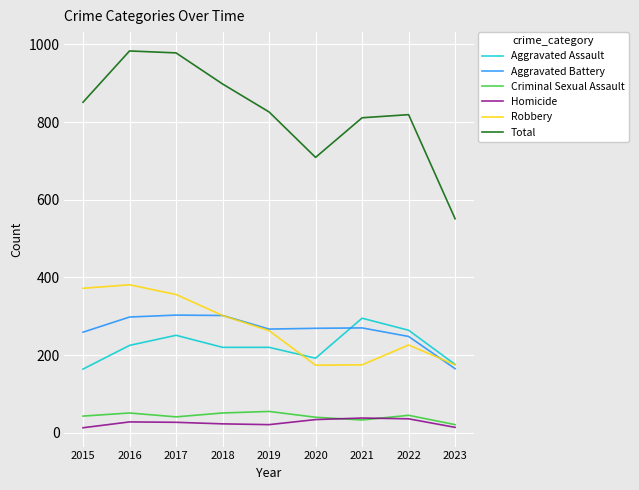

True or false: Aggravated Battery and Homicide intersect in this chart.

False